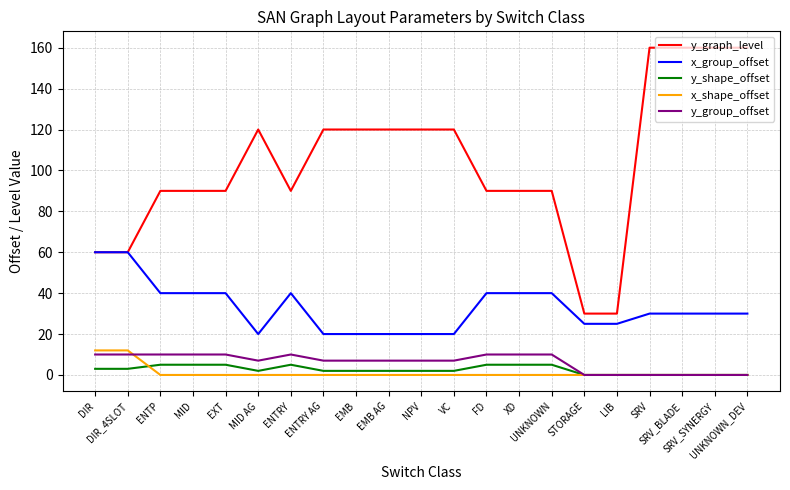

What are all the series names shown in the legend?

y_graph_level, x_group_offset, y_shape_offset, x_shape_offset, y_group_offset